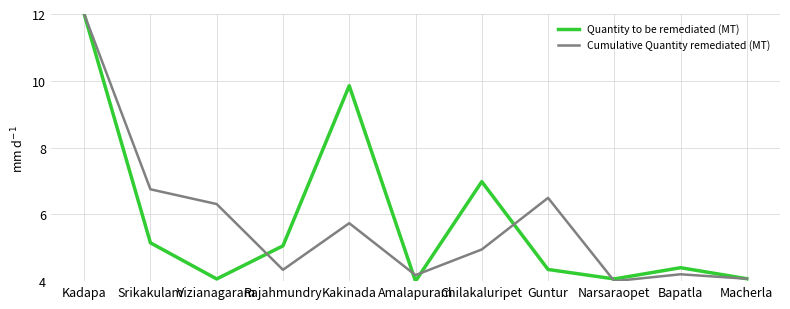

Count the number of categories in the chart.

11